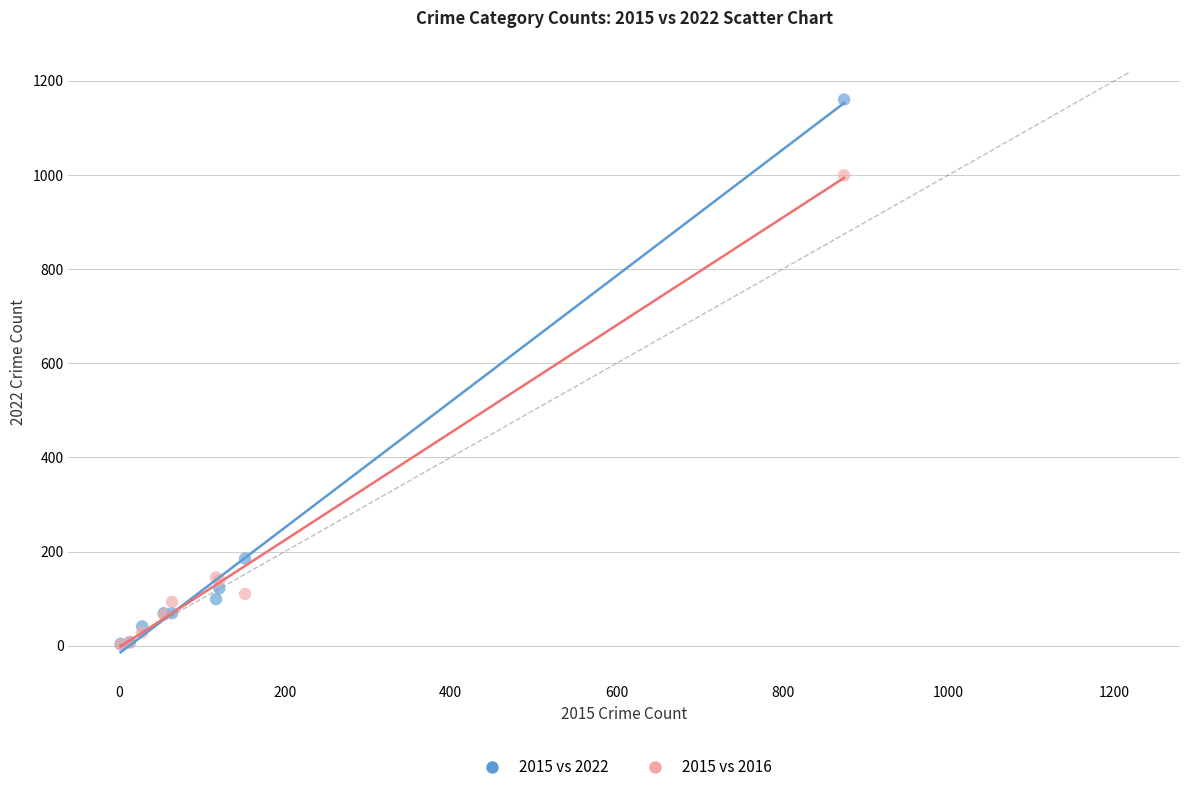

Which series reaches the maximum Y coordinate?

2015 vs 2022